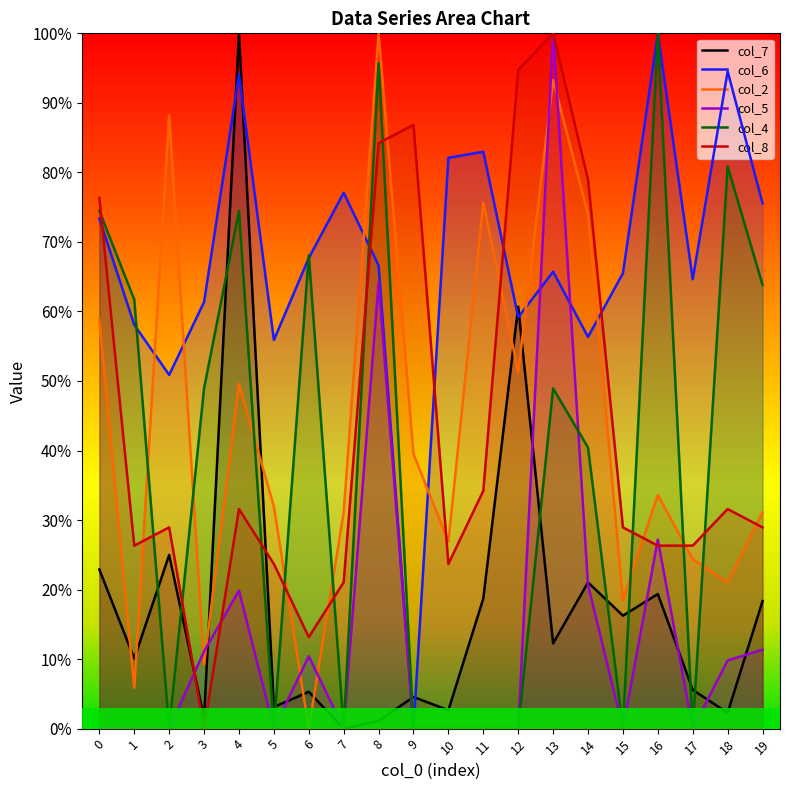

Where is col_5 nearest to the value 50?

8